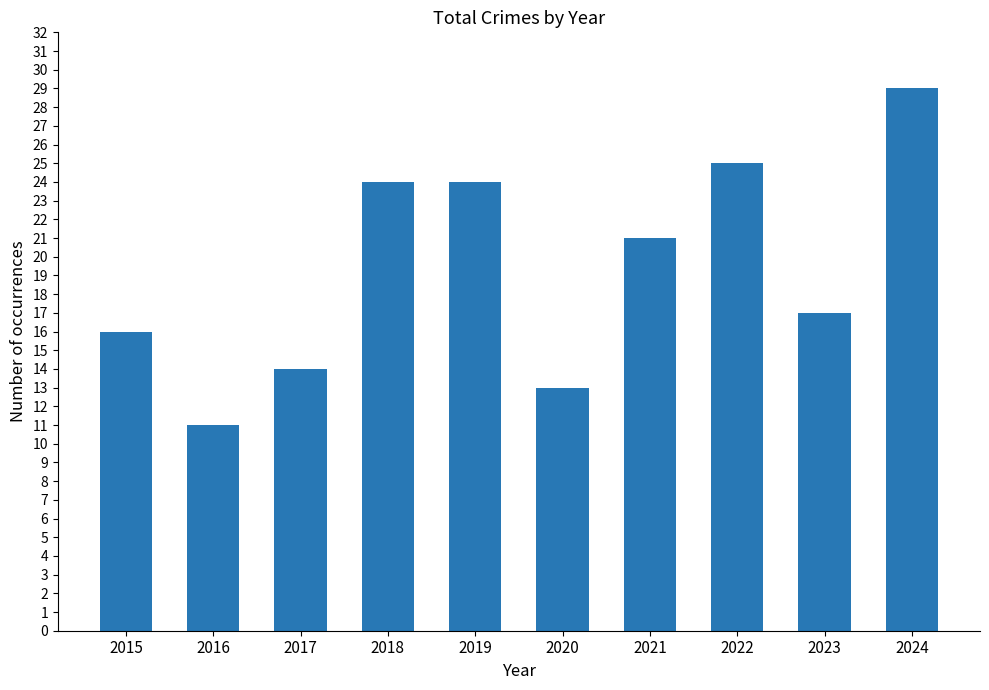

What is the sum of the values at 2015 and 2021?

37